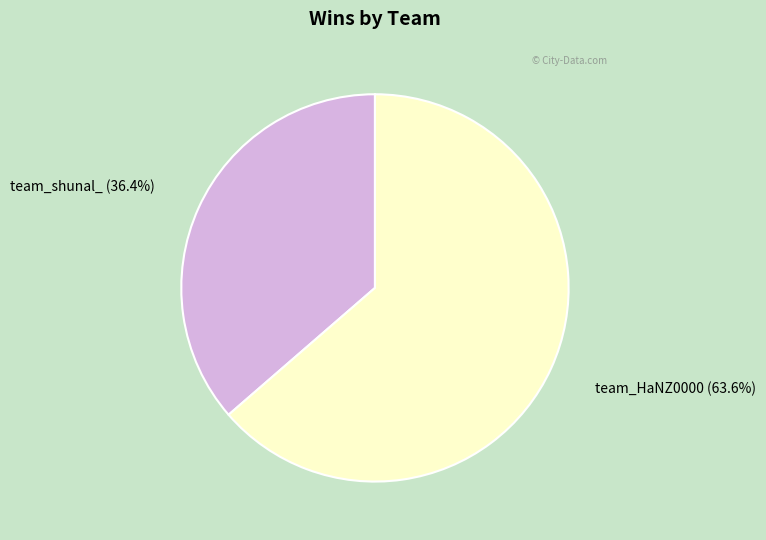

True or false: team_HaNZ0000 accounts for 64% of the total.

True